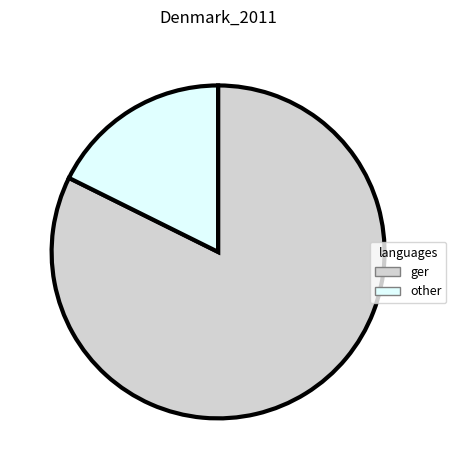

What is the smallest slice in the pie chart?

other